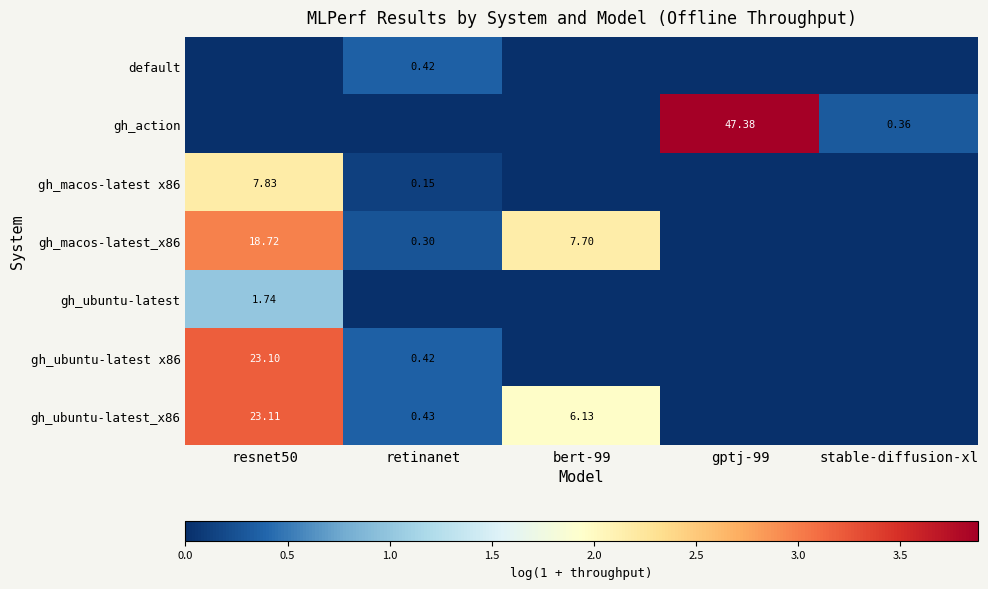

True or false: gh_action has a value of -2.2 at resnet50.

False